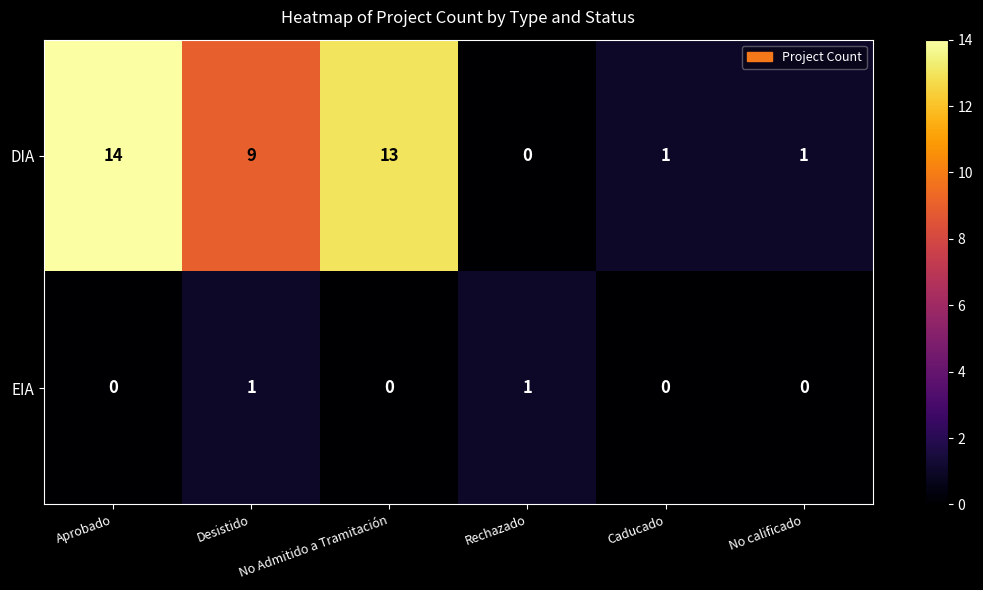

The DIA series shows 0 at Rechazado. True or false?

True